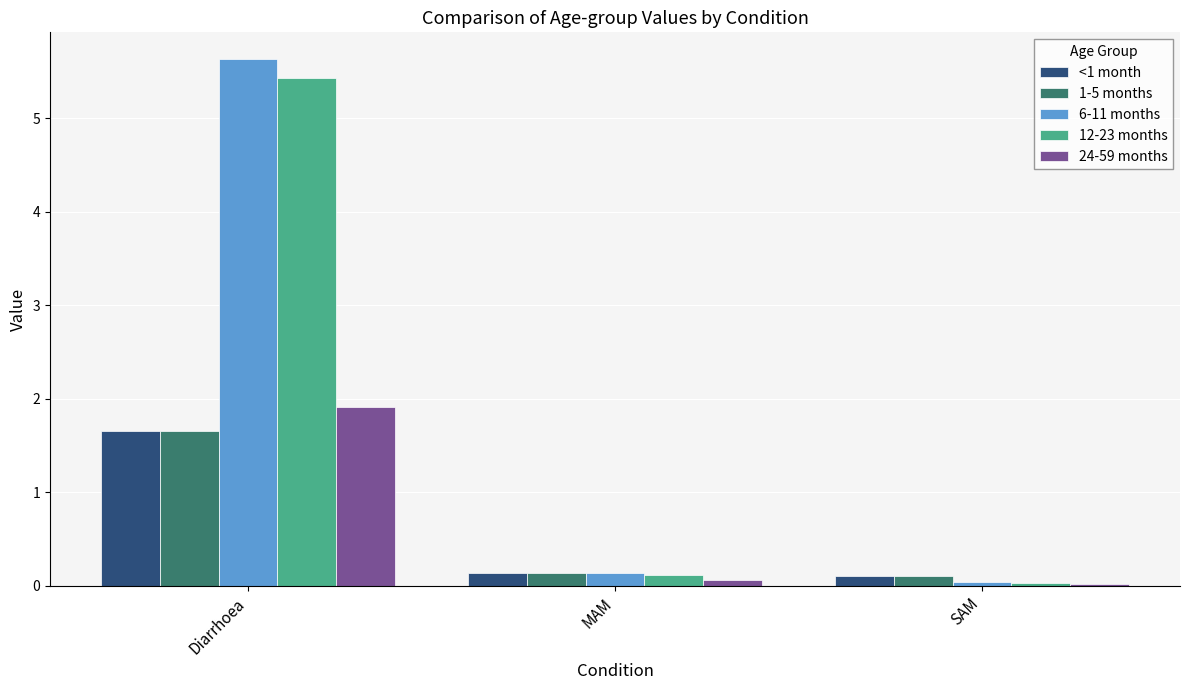

Is it true that 24-59 months equals 0.0 at SAM?

True